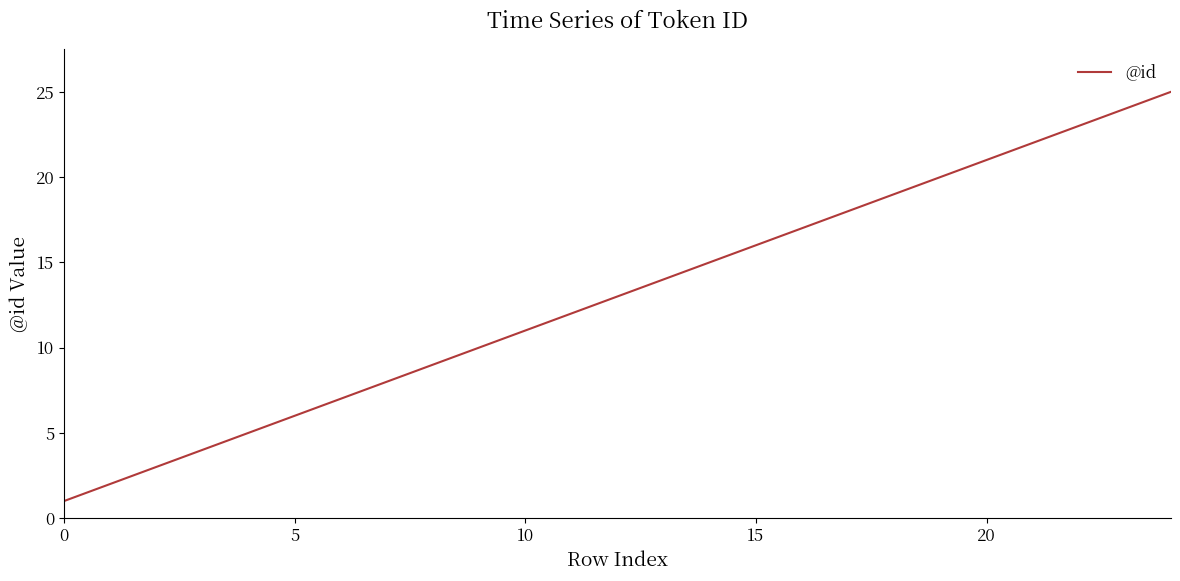

What is the greatest value displayed?

25